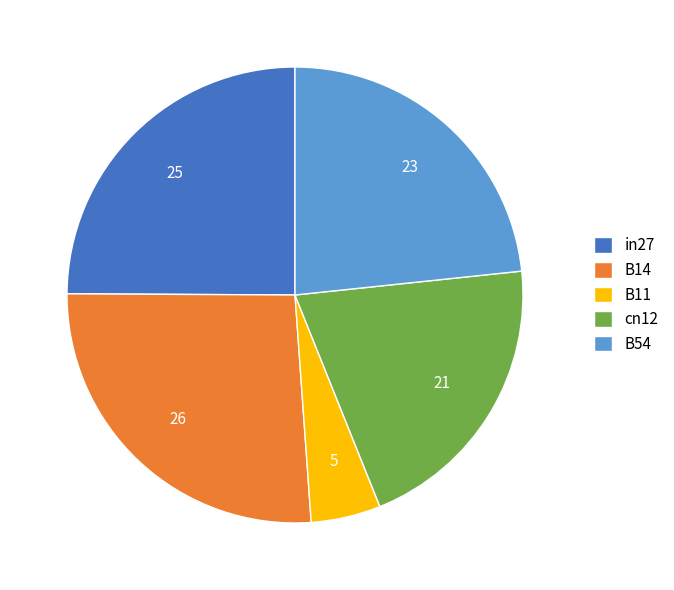

Is it true that in27 is 39% of the pie?

False